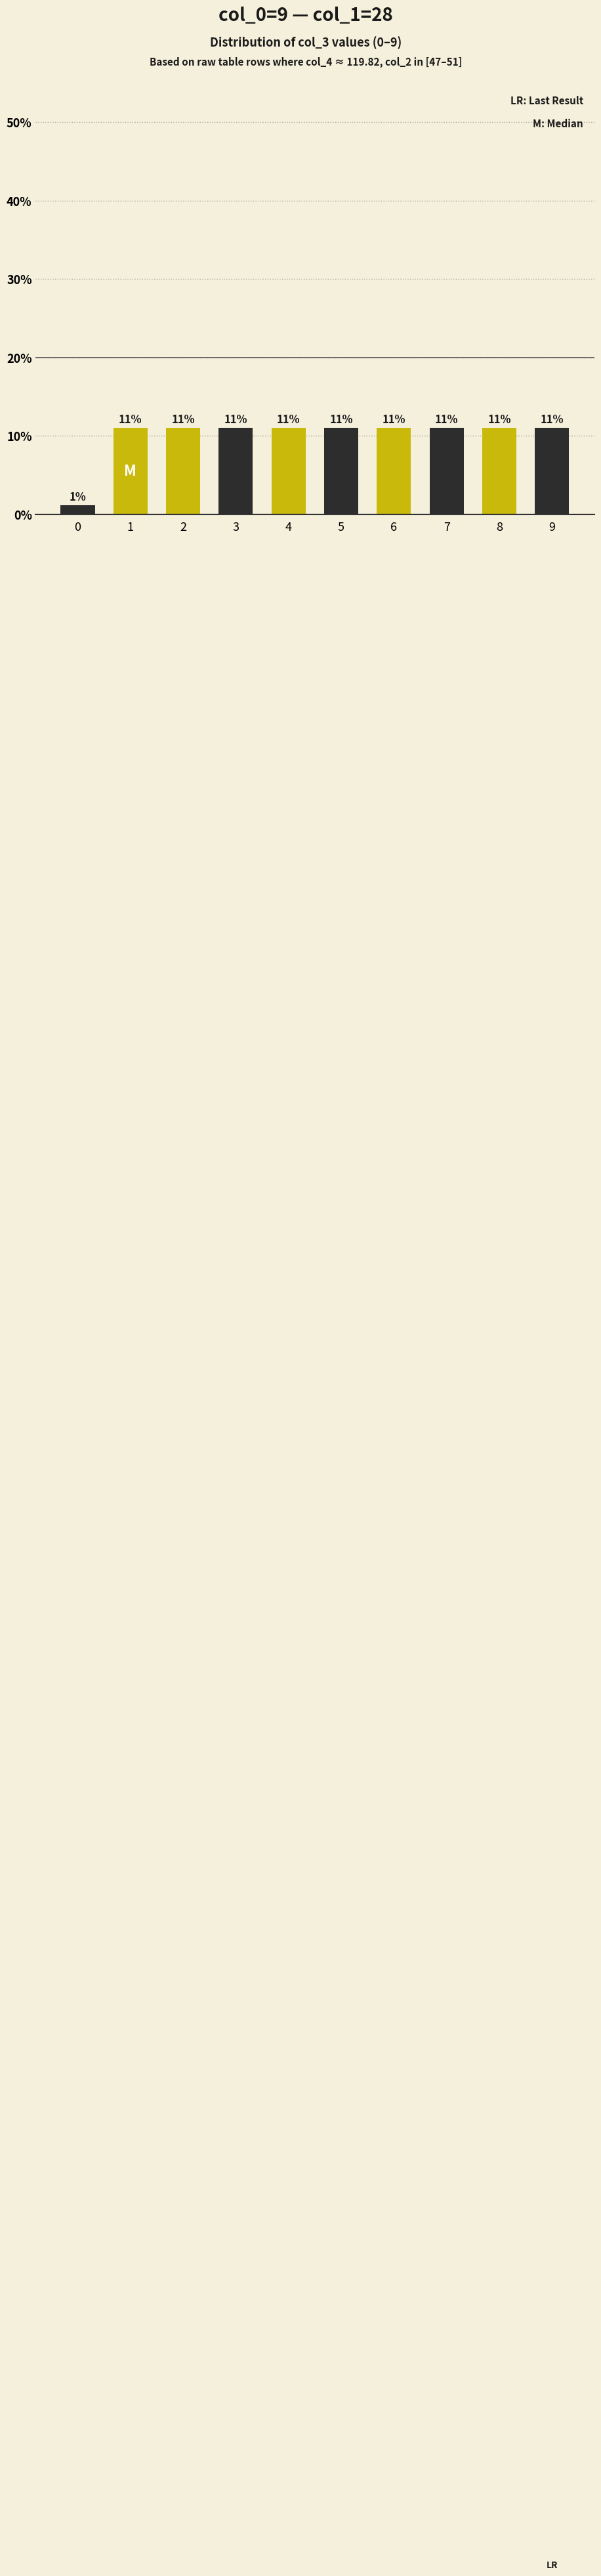

What is the minimum value shown in the chart?

1.1